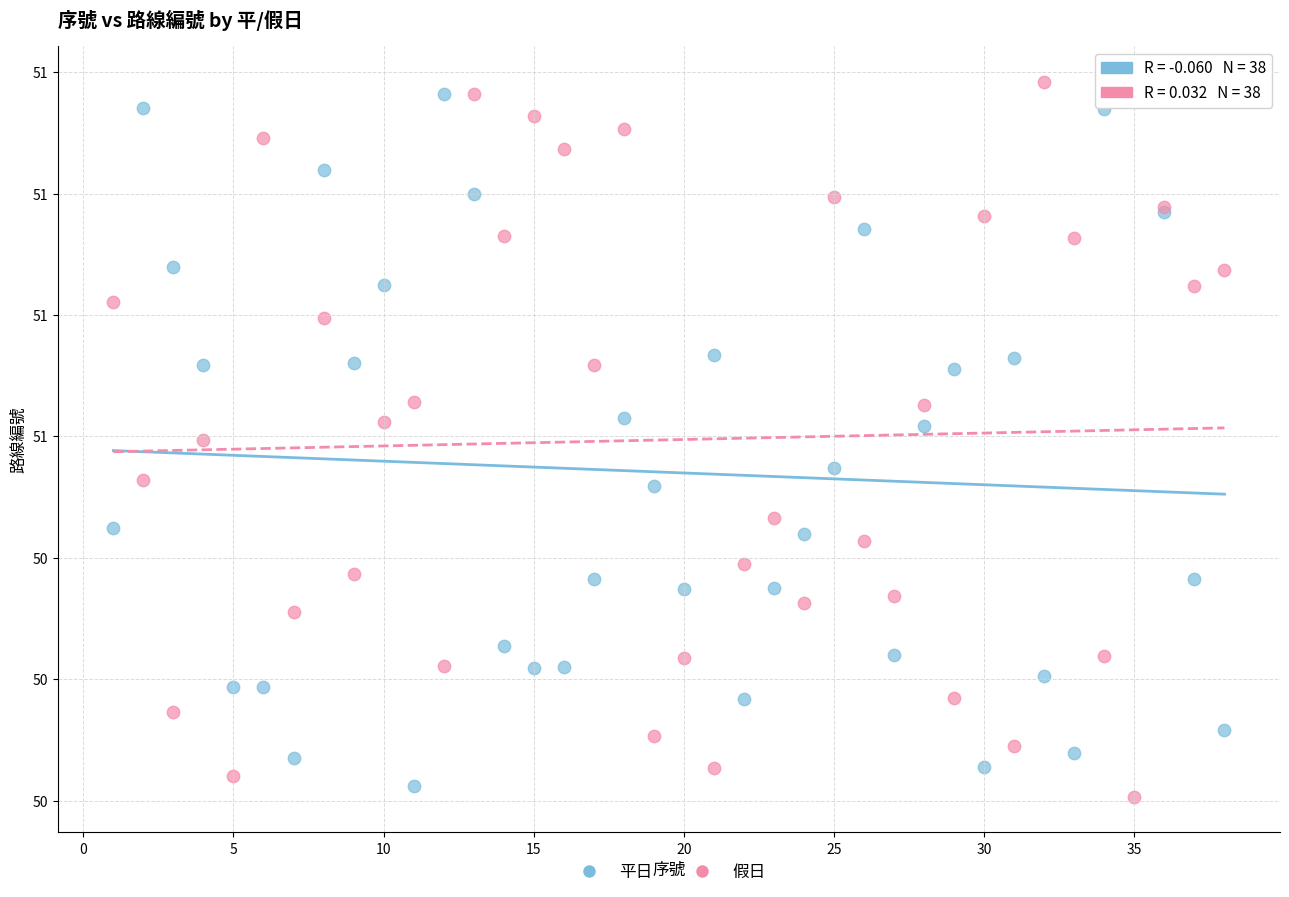

What are all the series names shown in the legend?

平日, 假日